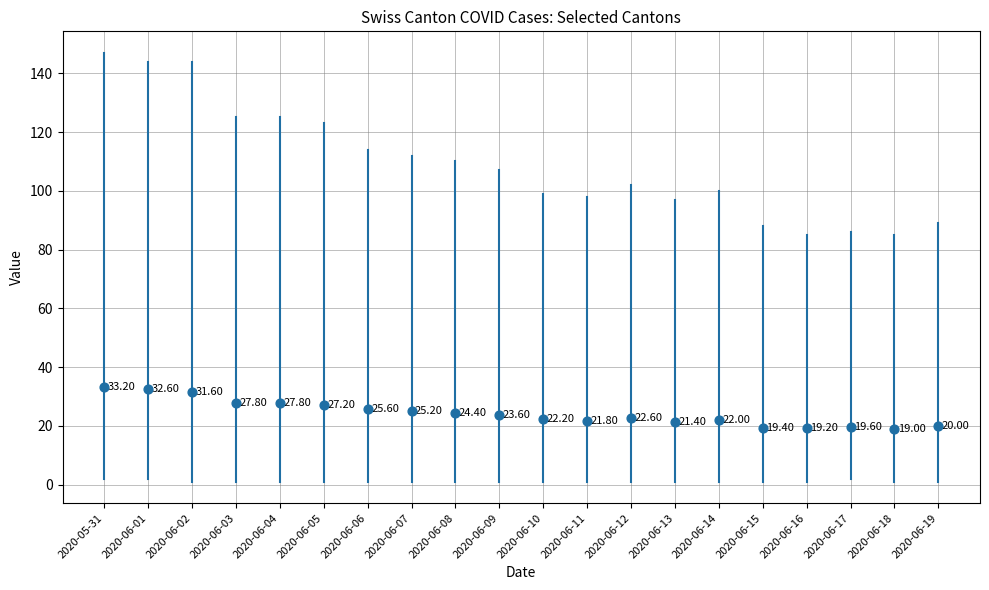

Which series has the largest total across all categories?

CH